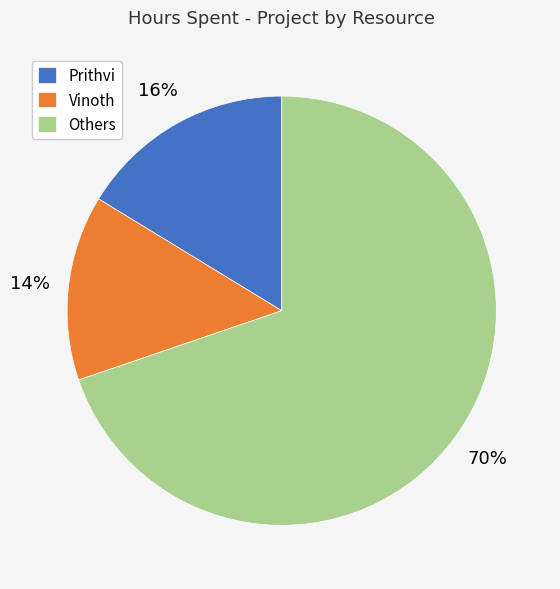

The Others slice represents 70% of the pie. True or false?

True